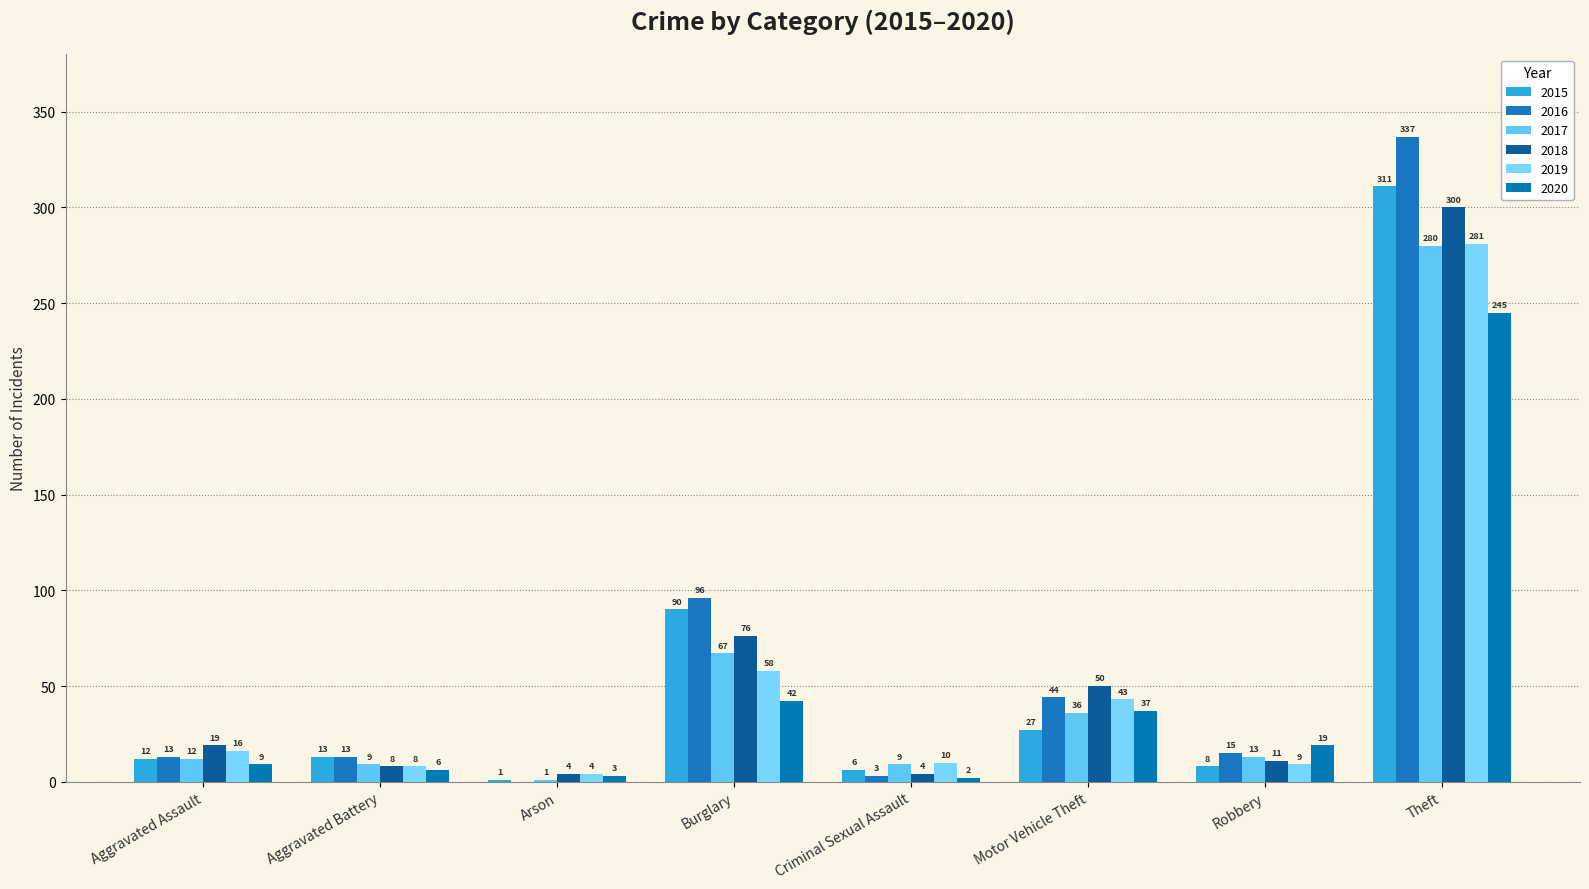

How many series are shown in this chart?

6